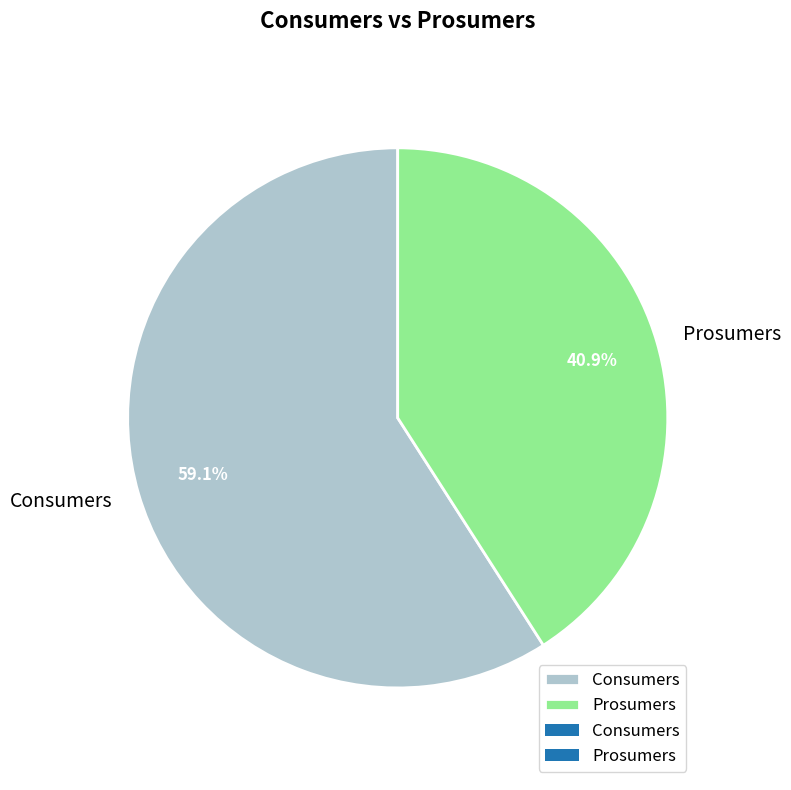

To the nearest percent, what is the average slice percentage?

50%